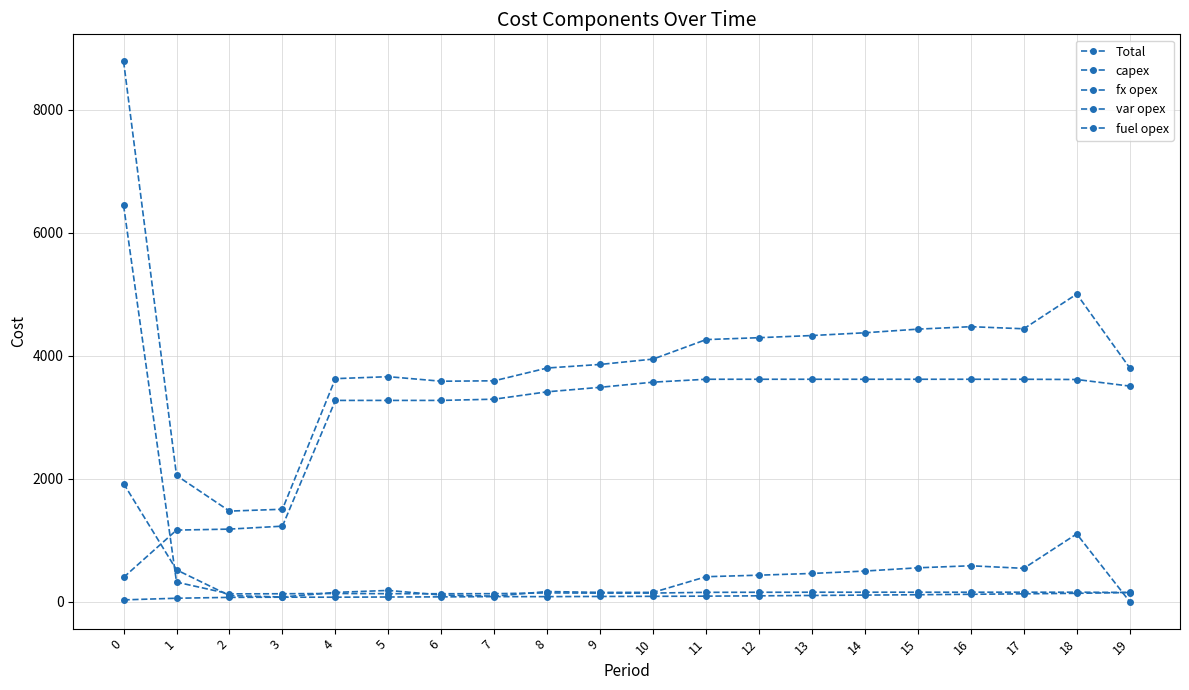

What is the minimum value for fx opex?

28